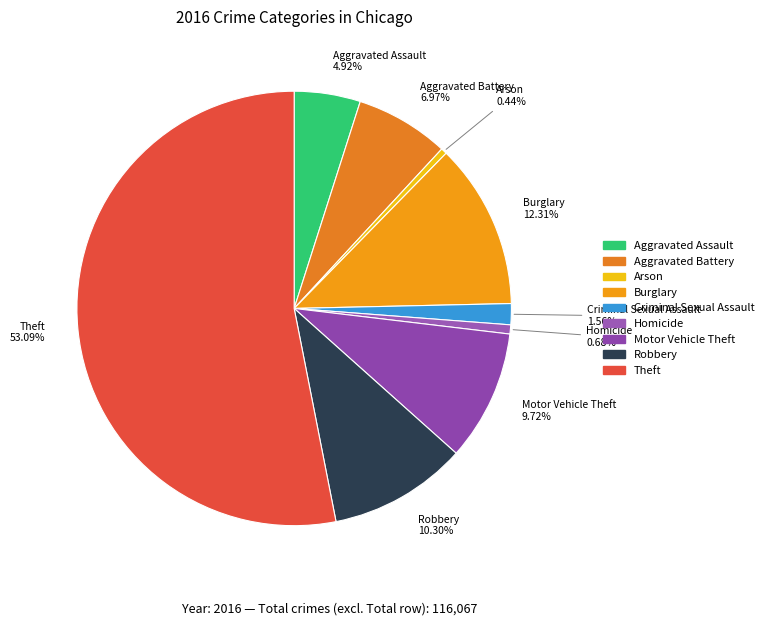

Which slice is the largest?

Theft